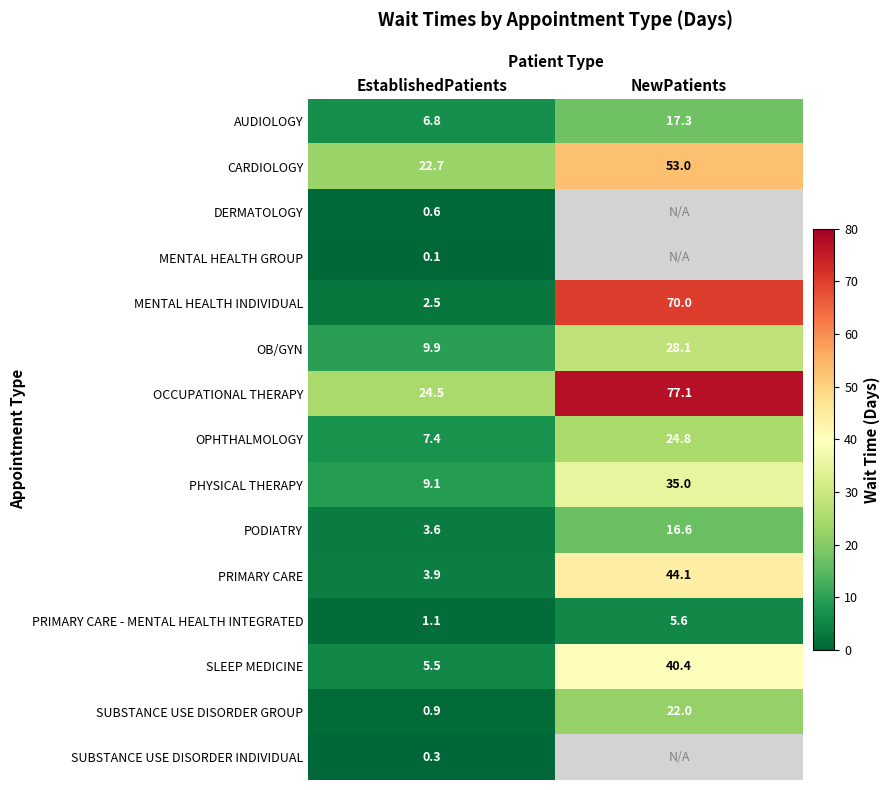

Which series changed the most between EstablishedPatients and NewPatients?

MENTAL HEALTH INDIVIDUAL